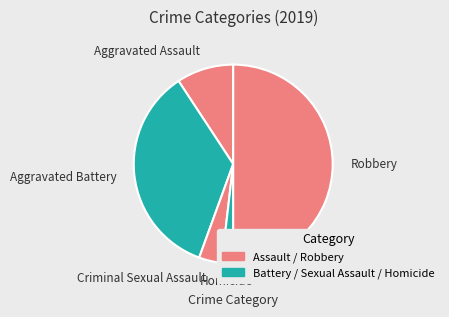

Does Aggravated Assault represent more than half of the total?

No